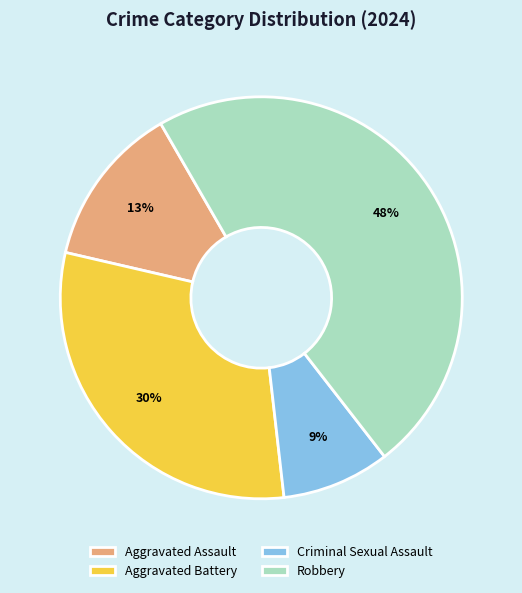

To the nearest percent, what is the average slice percentage?

25%